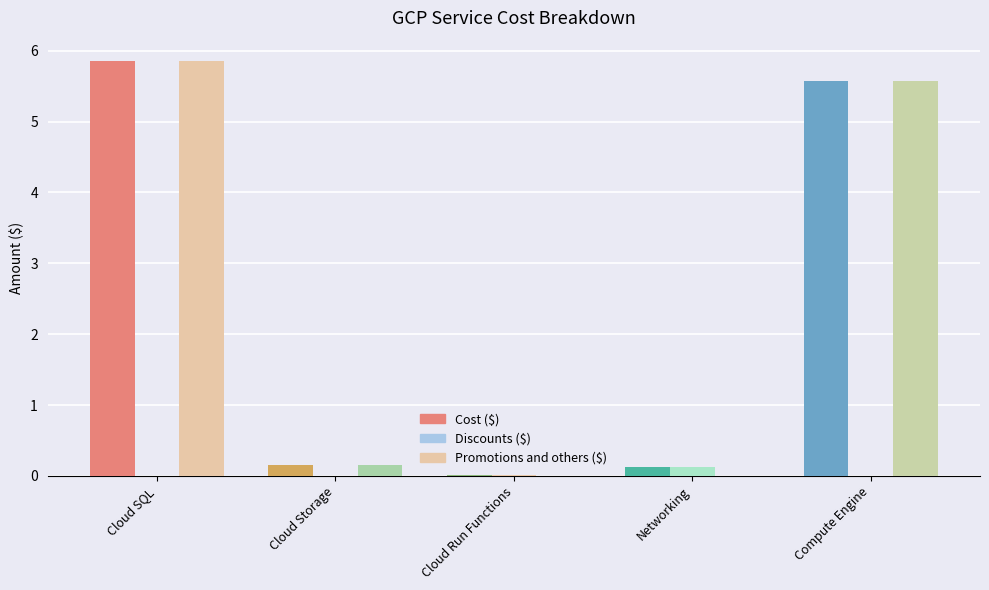

How many distinct data groups are displayed?

3